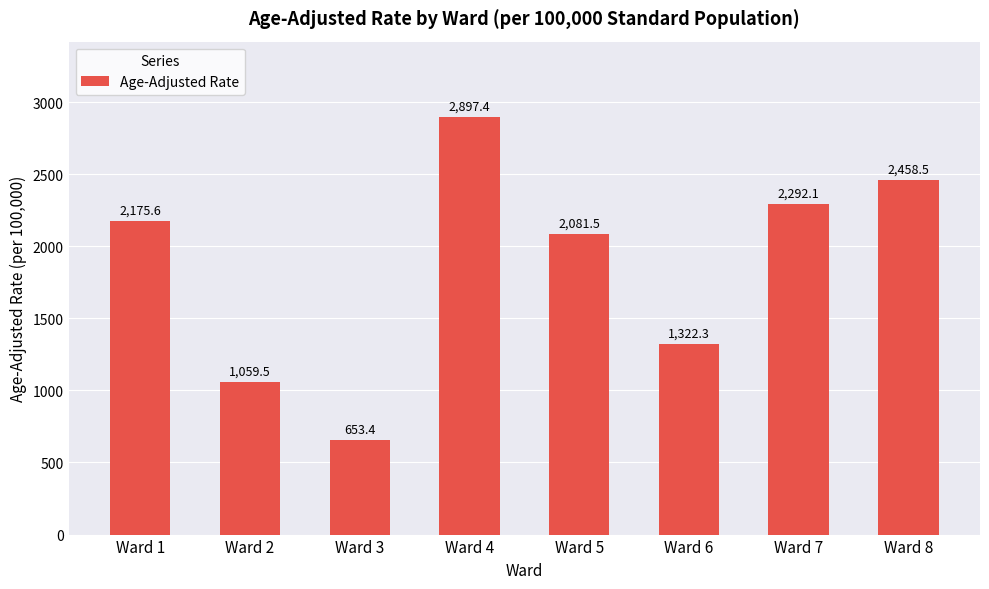

Rank the categories by value from highest to lowest.

Ward 4, Ward 8, Ward 7, Ward 1, Ward 5, Ward 6, Ward 2, Ward 3